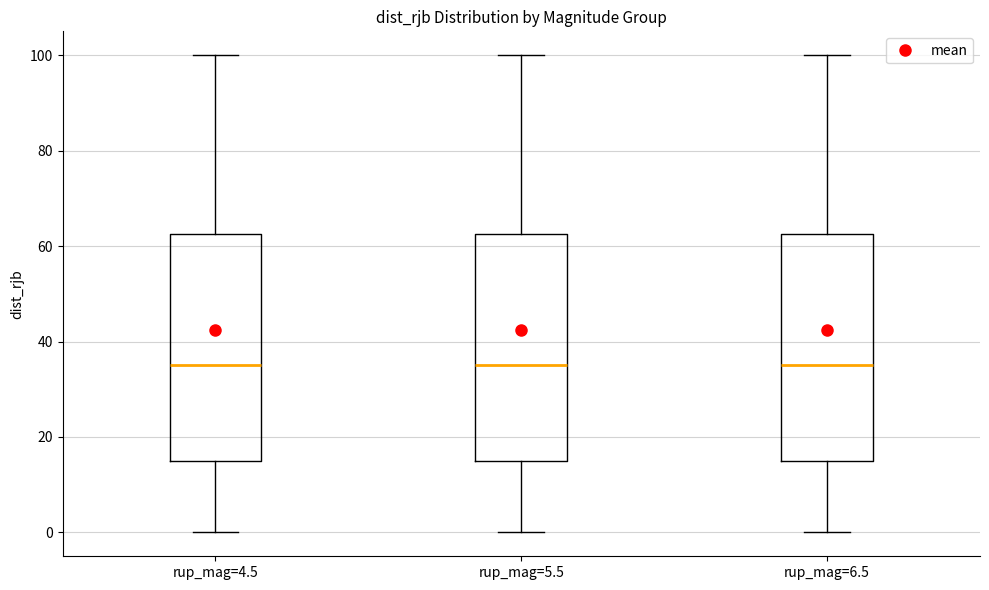

Where is the lower edge of the box for rup_mag=5.5 on the y-axis? The values are not printed on the chart, so give them approximately, as read against the axis.

16